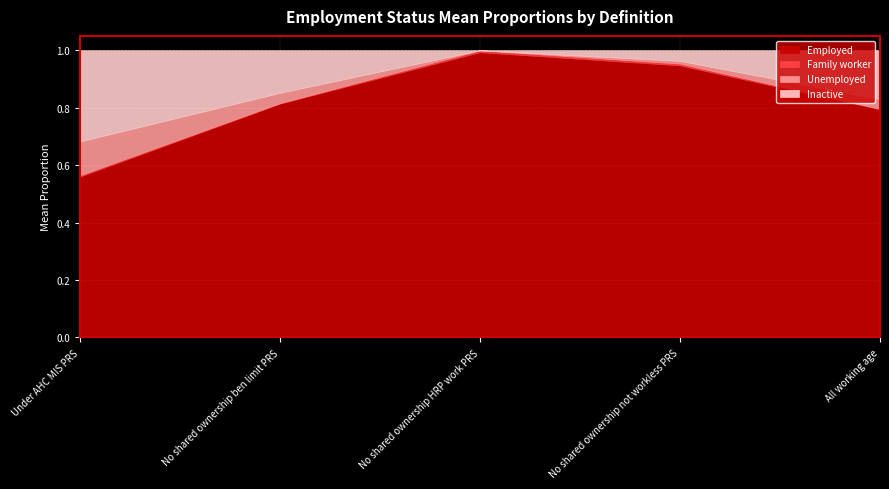

True or false: Inactive has a value of 0.1 at Under AHC MIS PRS.

False